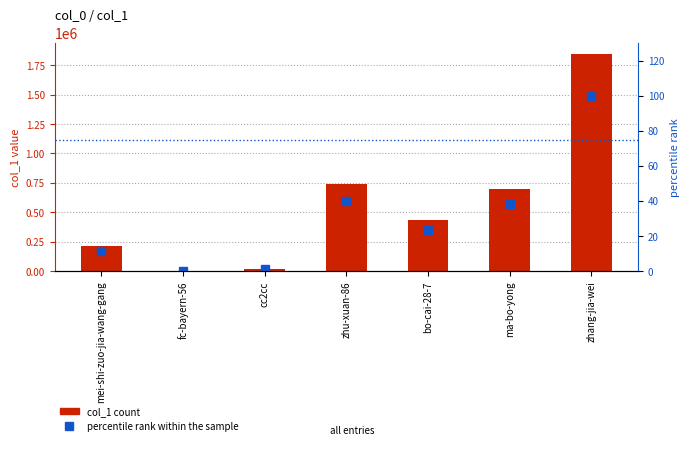

Rank the series by their average value, from lowest to highest.

percentile rank within the sample, col_1